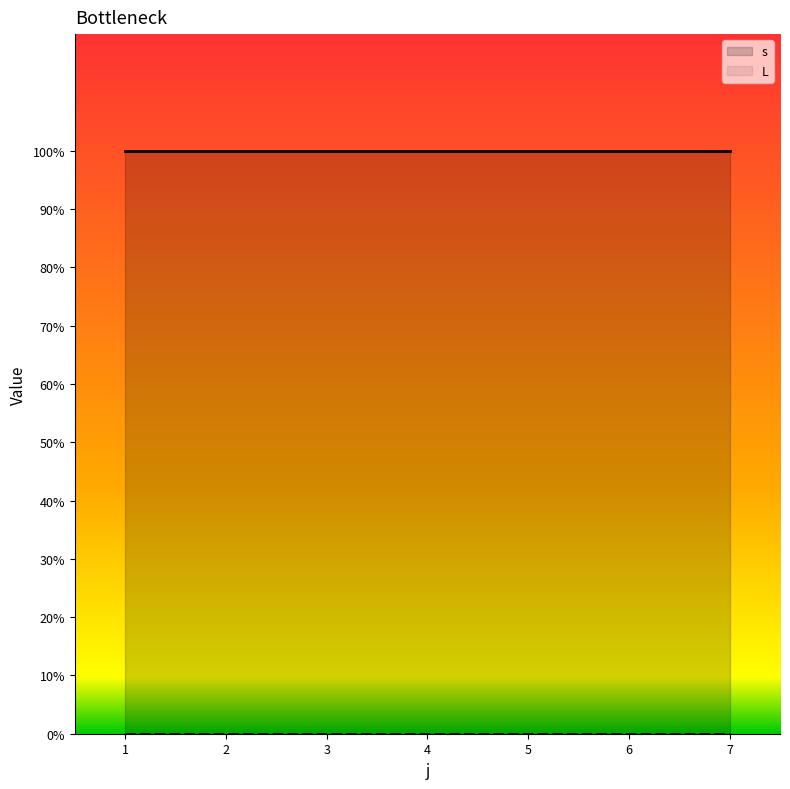

True or false: L and s intersect in this chart.

False